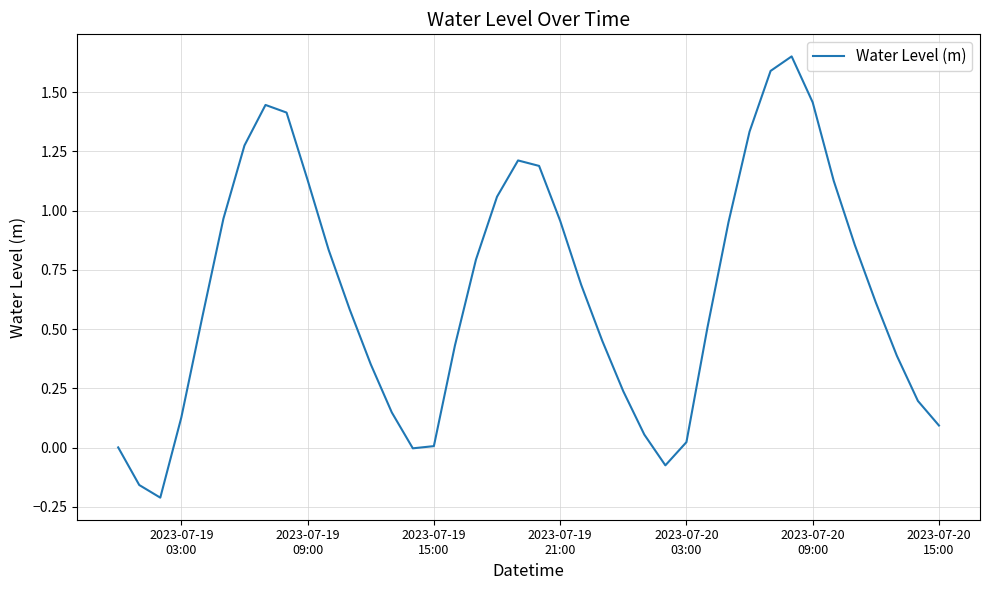

What is the difference between the maximum and minimum values?

1.9